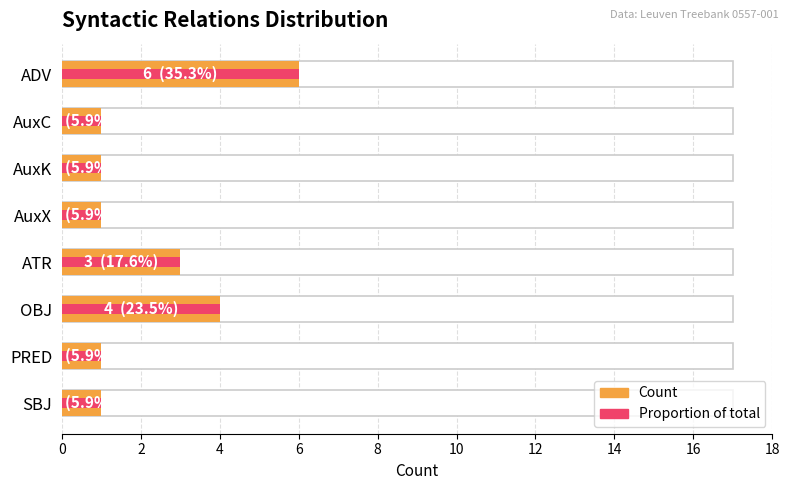

At how many categories does at least one series exceed 3?

2